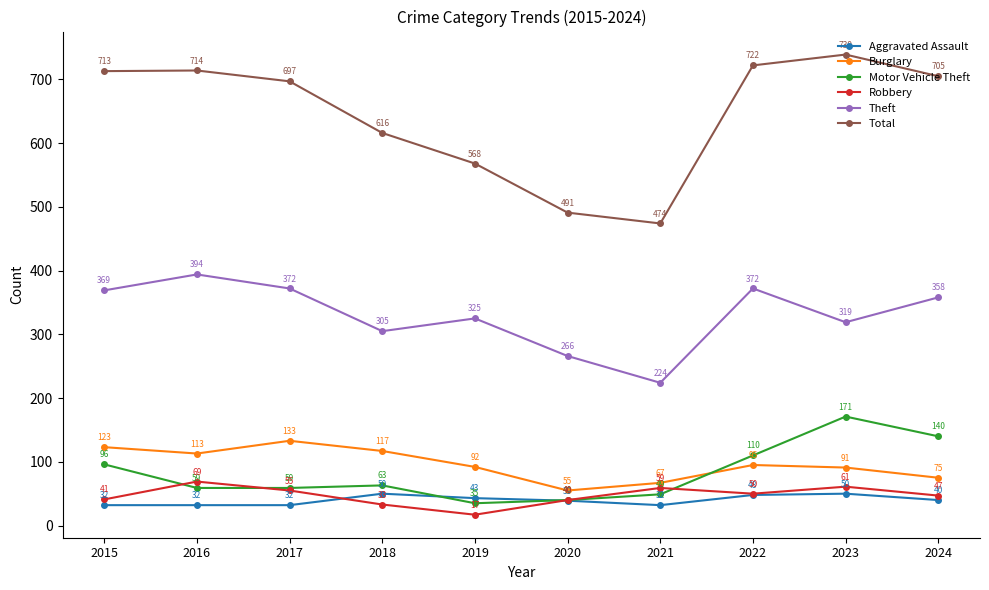

At which label does Motor Vehicle Theft first exceed 63?

2015